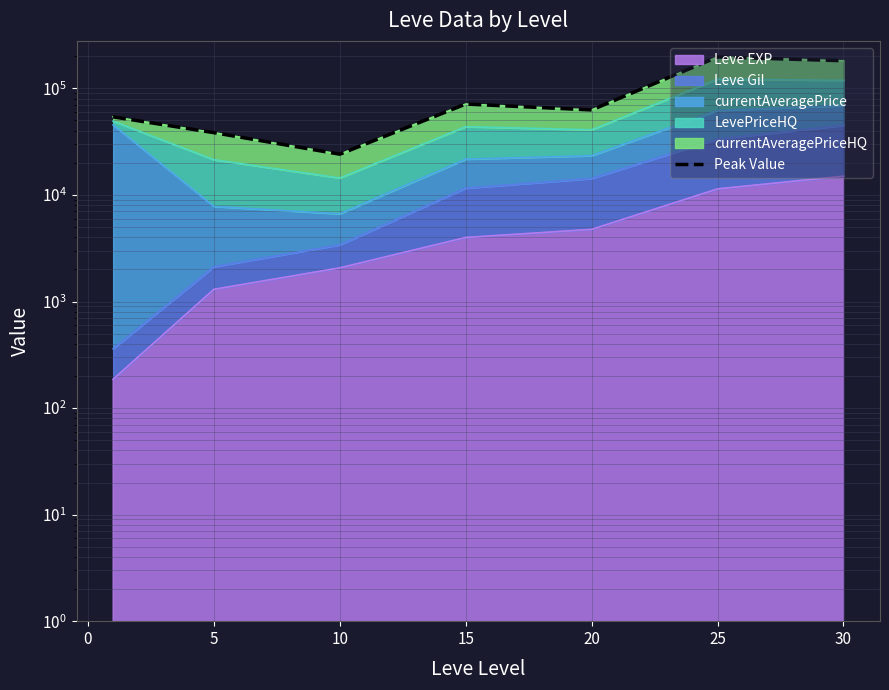

True or false: the data shows 118222.1 at 30.

False